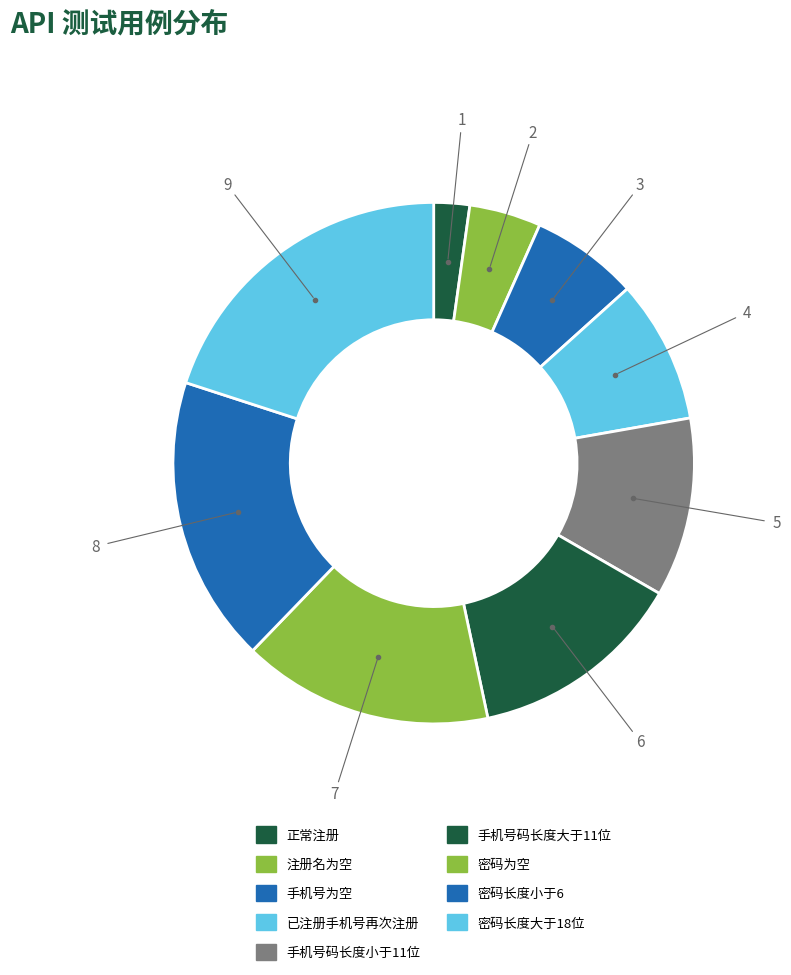

Does 密码长度小于6 represent more than half of the total?

No